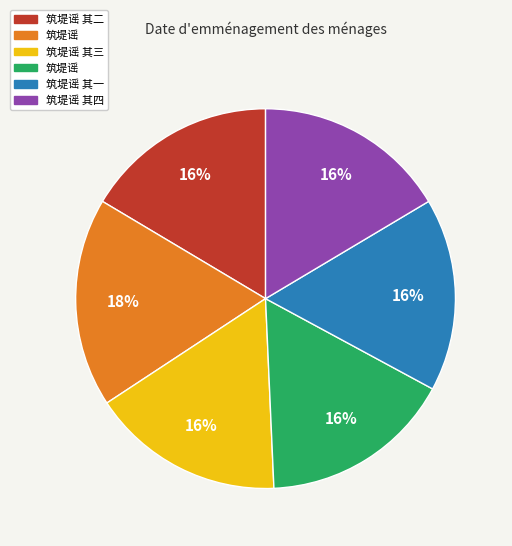

Is there a majority slice in this chart?

No